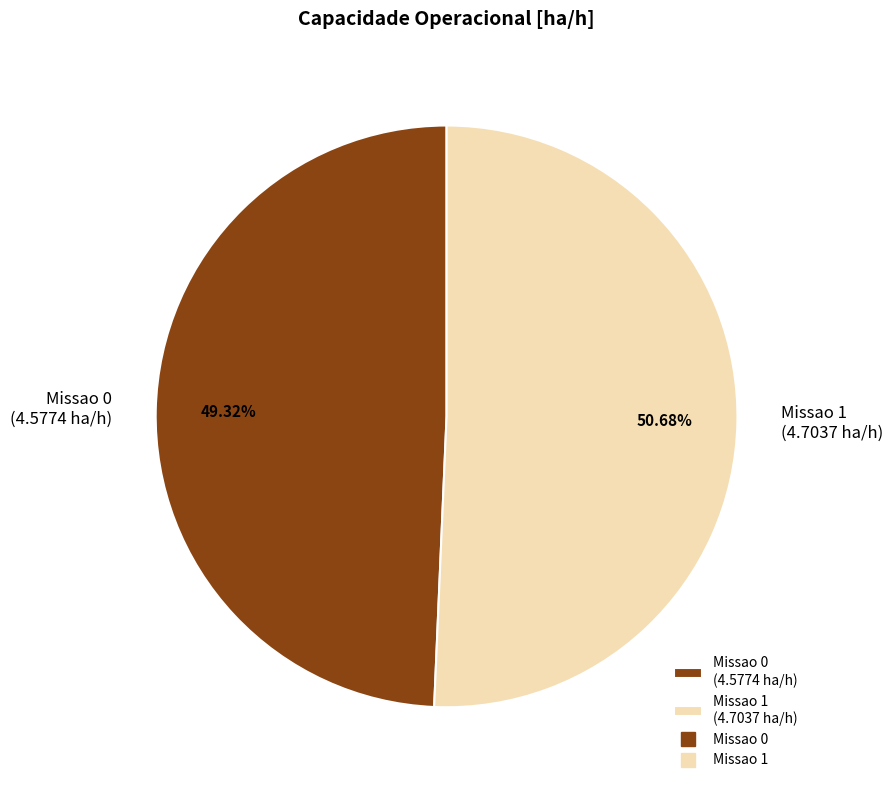

The Missao 0 slice represents 42% of the pie. True or false?

False